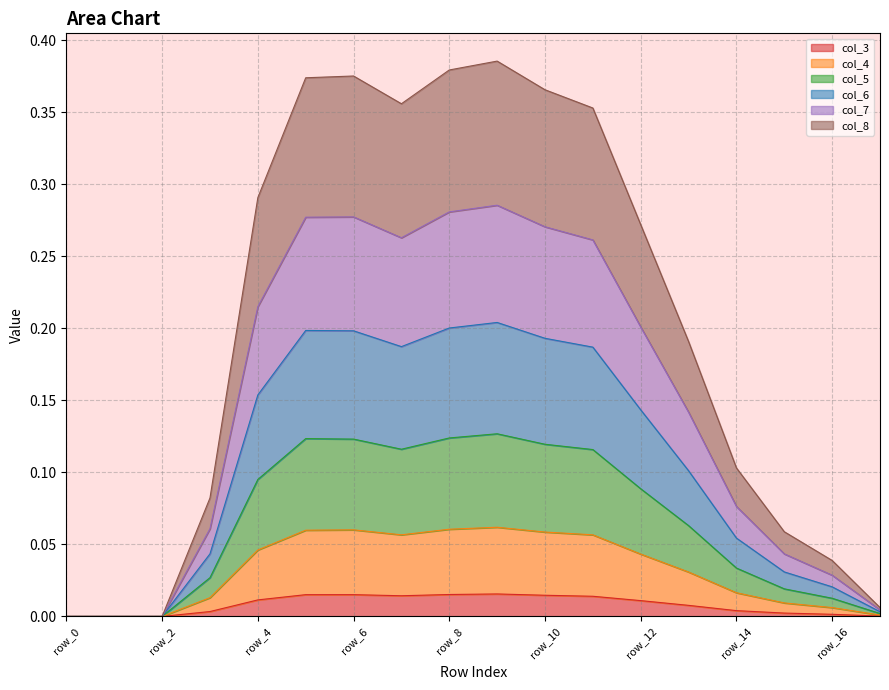

Rank the categories by col_8 value from highest to lowest.

row_9, row_8, row_5, row_6, row_10, row_7, row_11, row_4, row_12, row_13, row_14, row_3, row_15, row_16, row_17, row_0, row_1, row_2